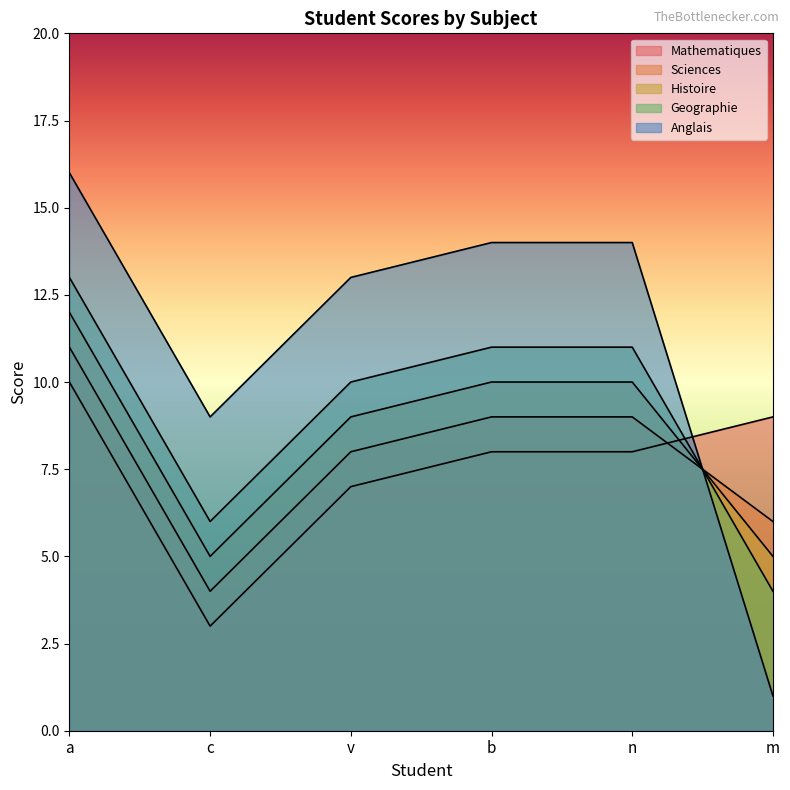

How many Sciences values are between 6 and 9?

4